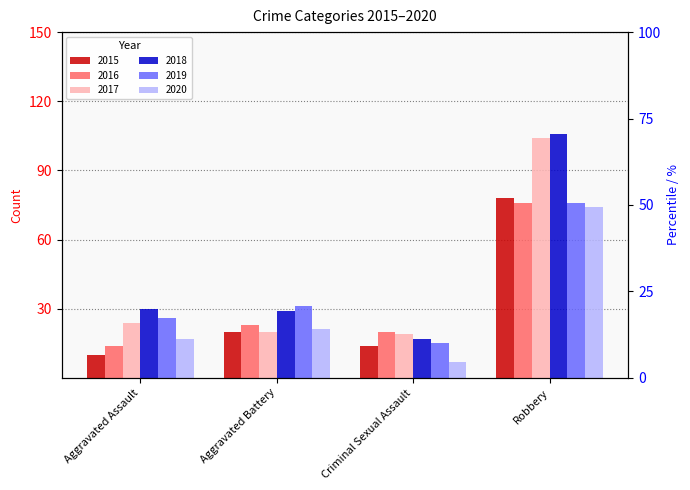

What is the sum of all 2015 values?

122